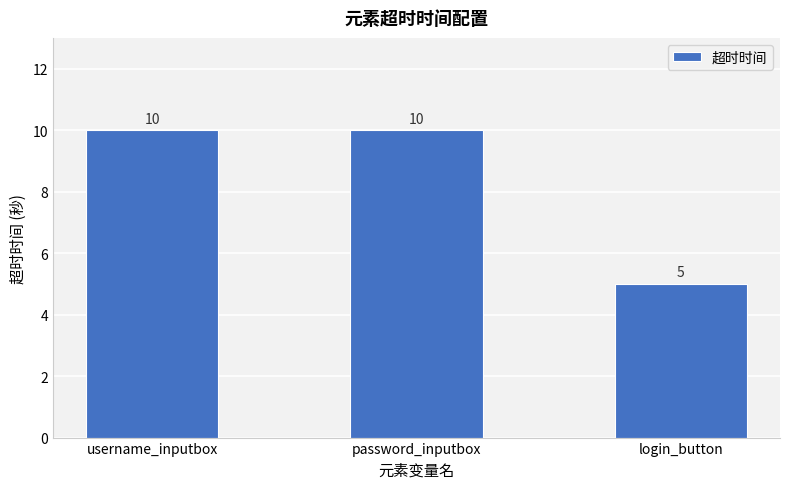

At which label is the value closest to 7?

login_button